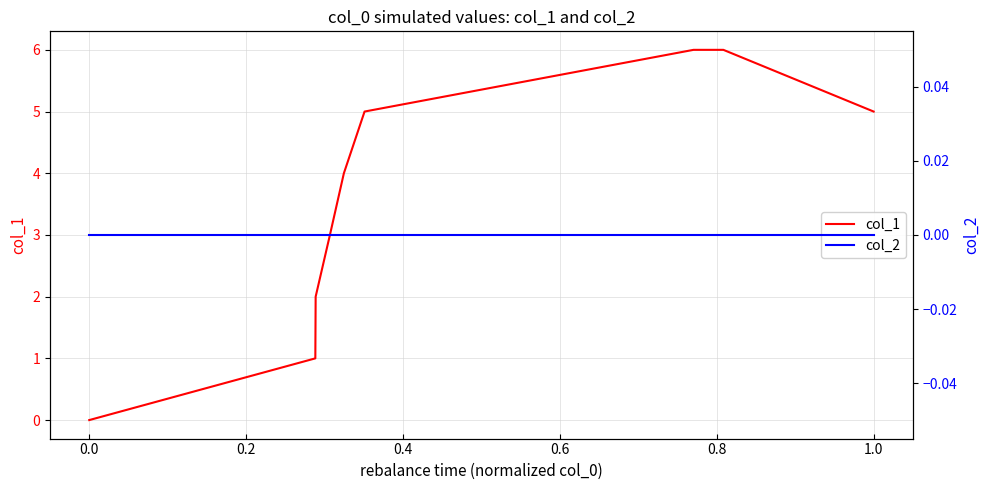

What is the difference between the second highest and second lowest values in the col_1 series?

5